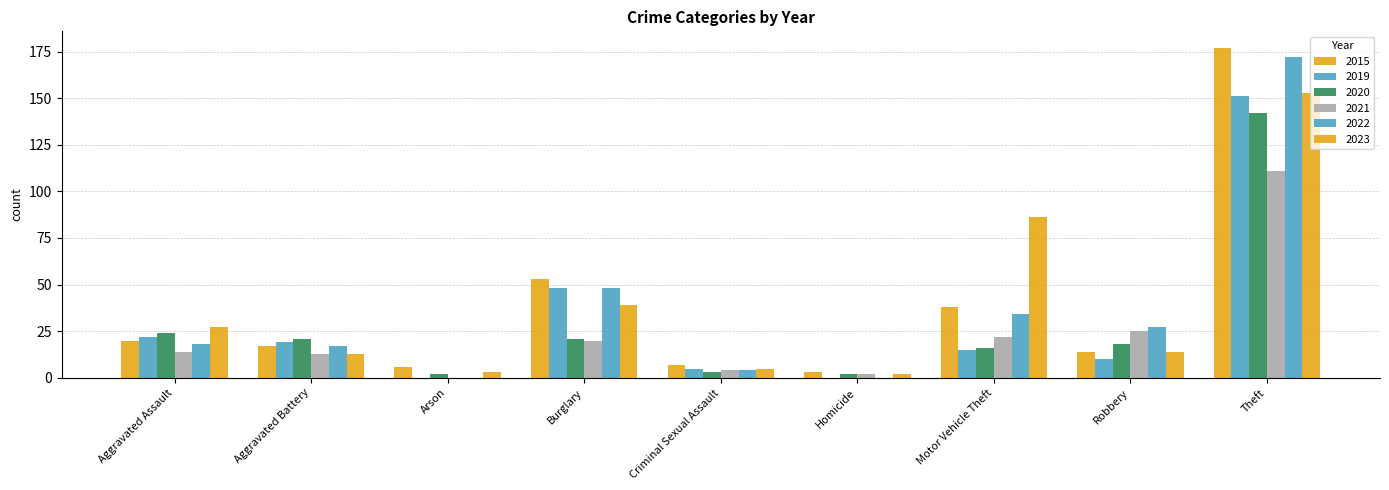

Which series has the largest total across all categories?

2023